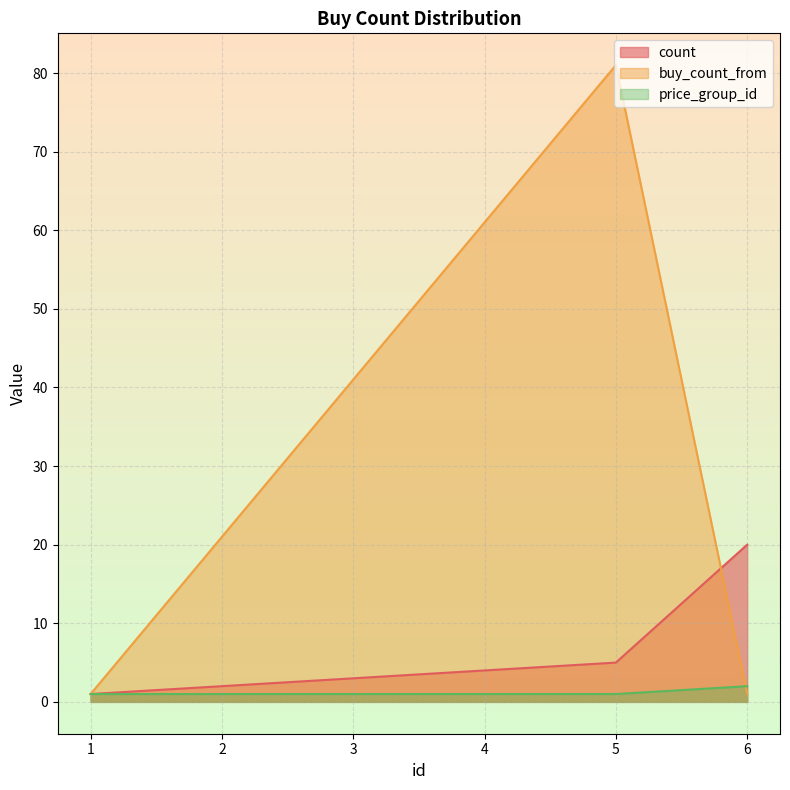

Reading left to right, list all the values displayed in this chart.

count: 1=1	2=2	3=3	4=4	5=5	6=20
buy_count_from: 1=1	2=21	3=41	4=61	5=81	6=1
price_group_id: 1=1	2=1	3=1	4=1	5=1	6=2